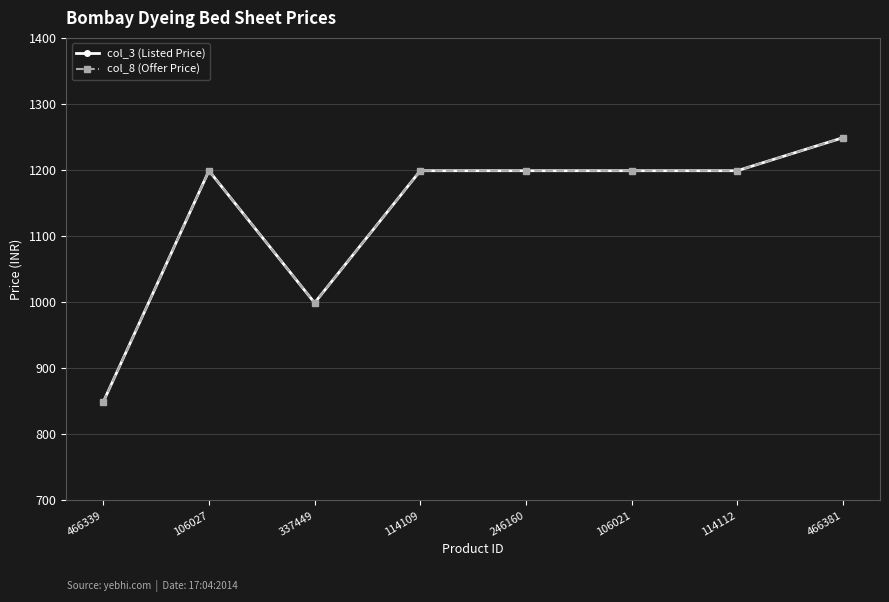

What is the difference between the col_8 (Offer Price) values at 466381 and 114109?

50